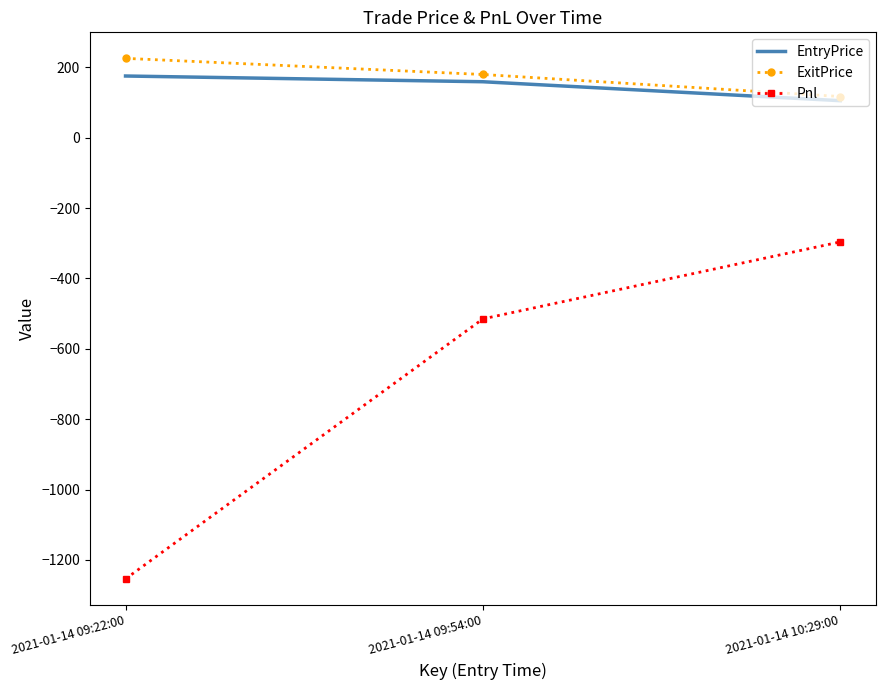

What is the total value across all series at 2021-01-14 09:22:00?

-853.2